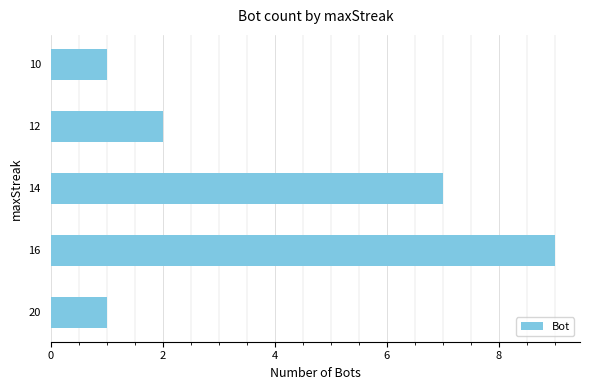

Read the value at 14.

7